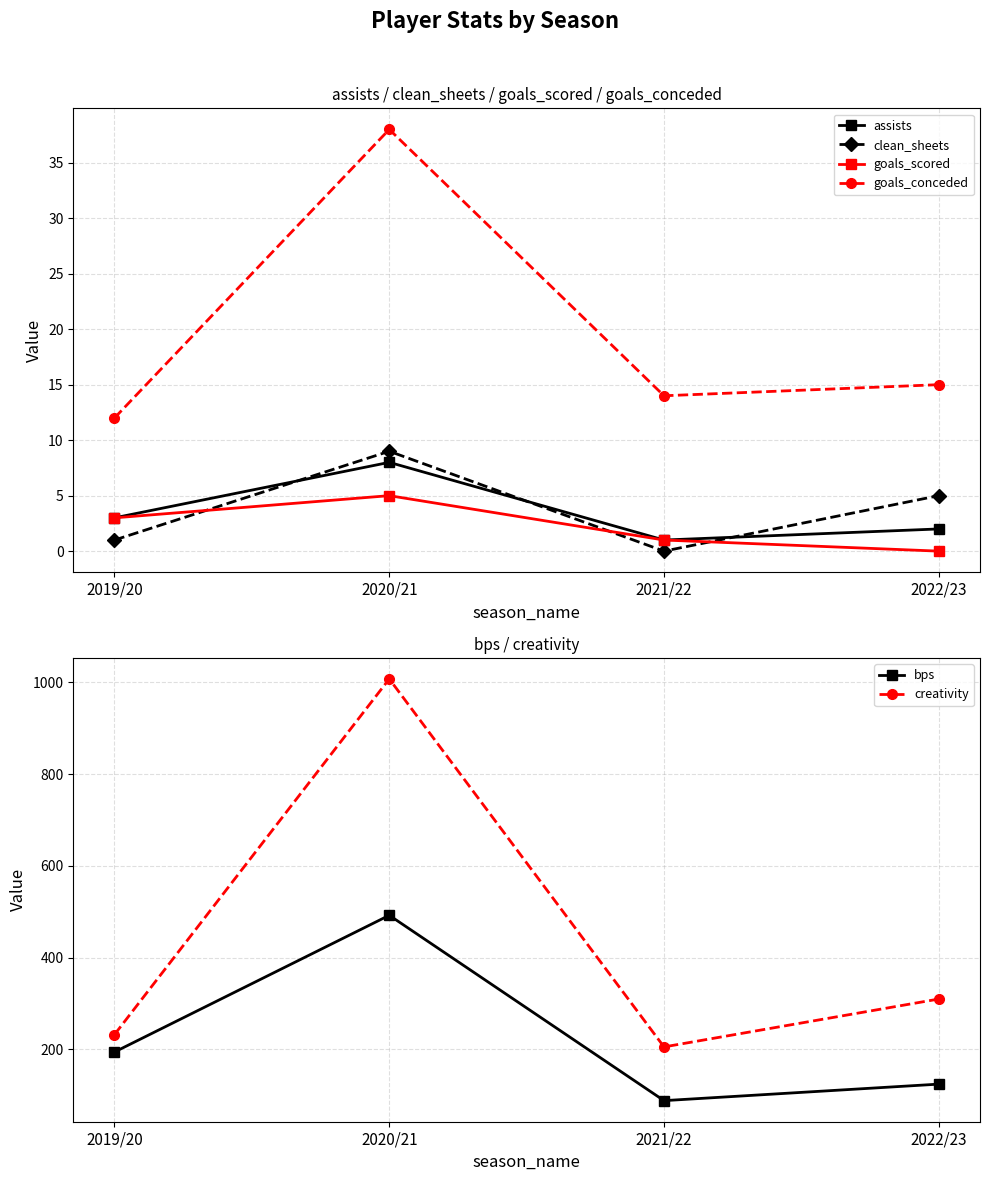

Between 2022/23 and 2019/20, which is larger?

2019/20